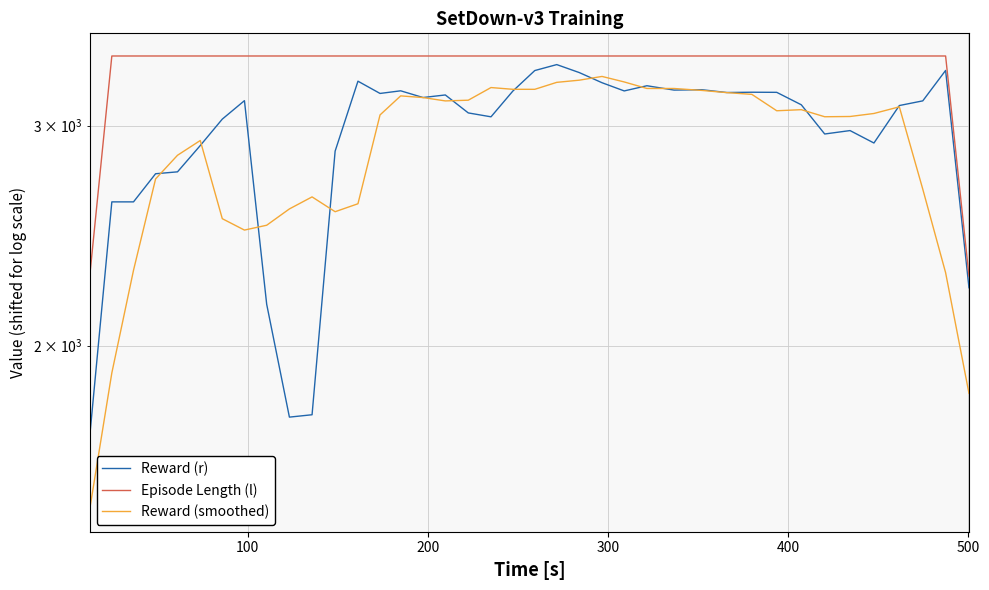

What is the average value of the Reward (r) series?

2940.2